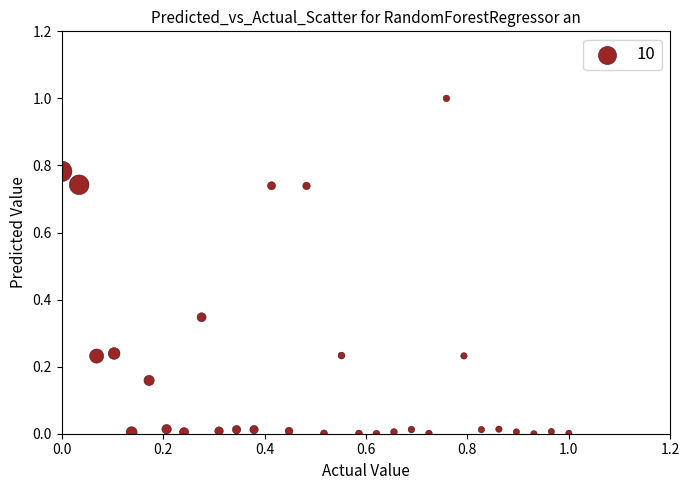

What is the range of Y values (max minus min)?

1.0